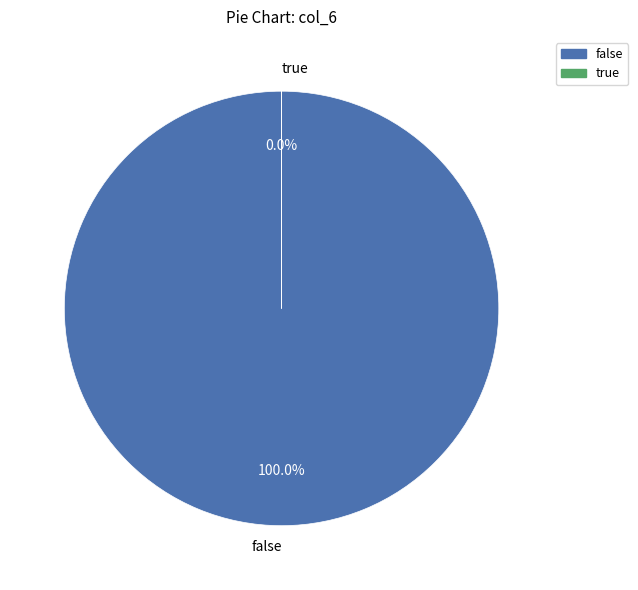

Between false and true, which is larger?

false